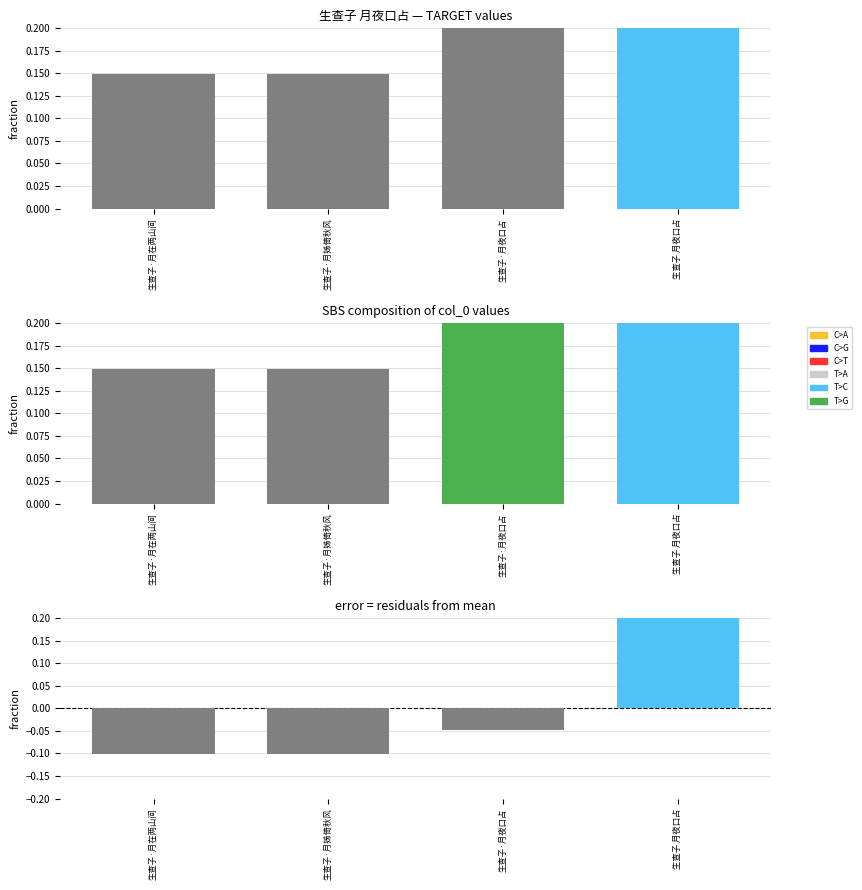

Rank the series by their average value, from lowest to highest.

error, col_0